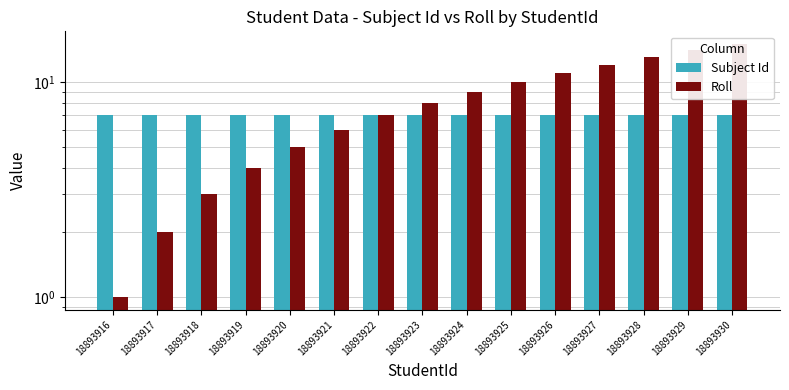

What is the difference between the second highest and minimum values in the Roll series?

13